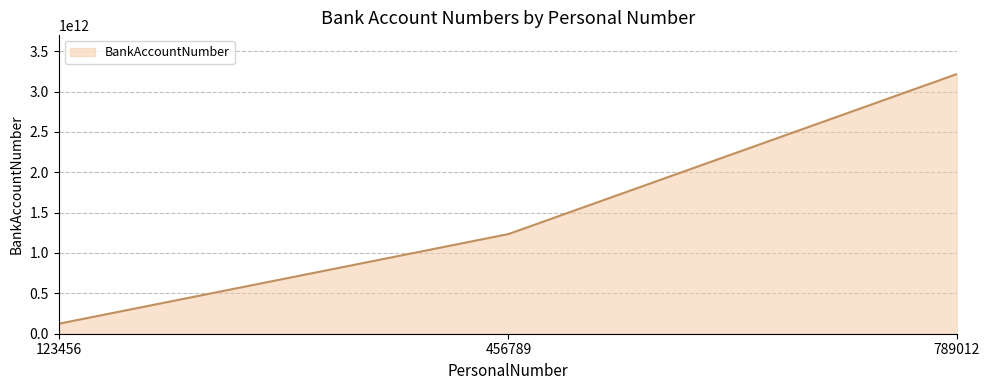

List the labels in order of value, largest first.

789012, 456789, 123456